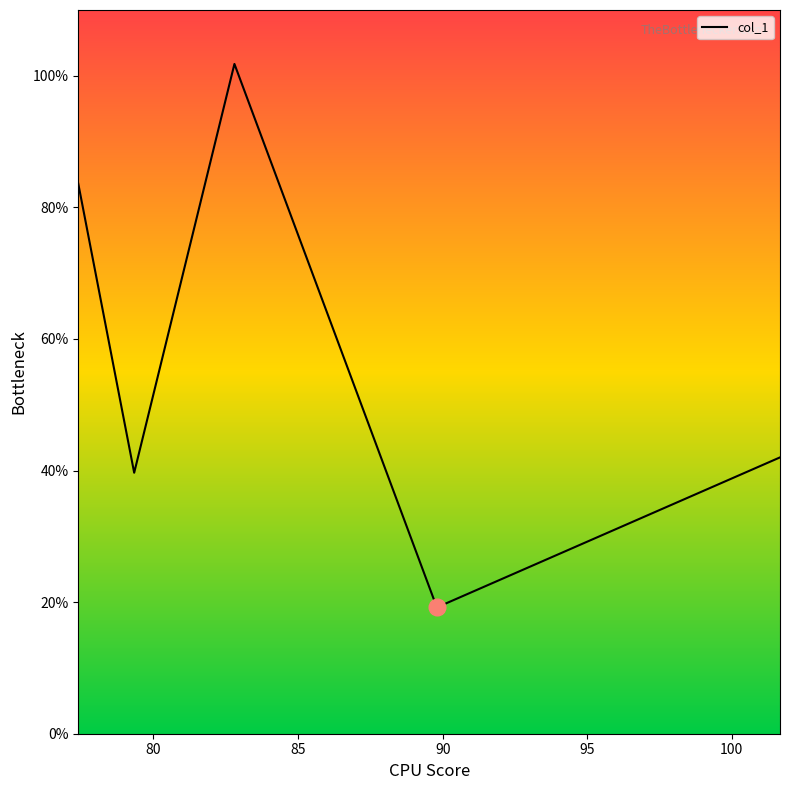

What is the average value?

57.3